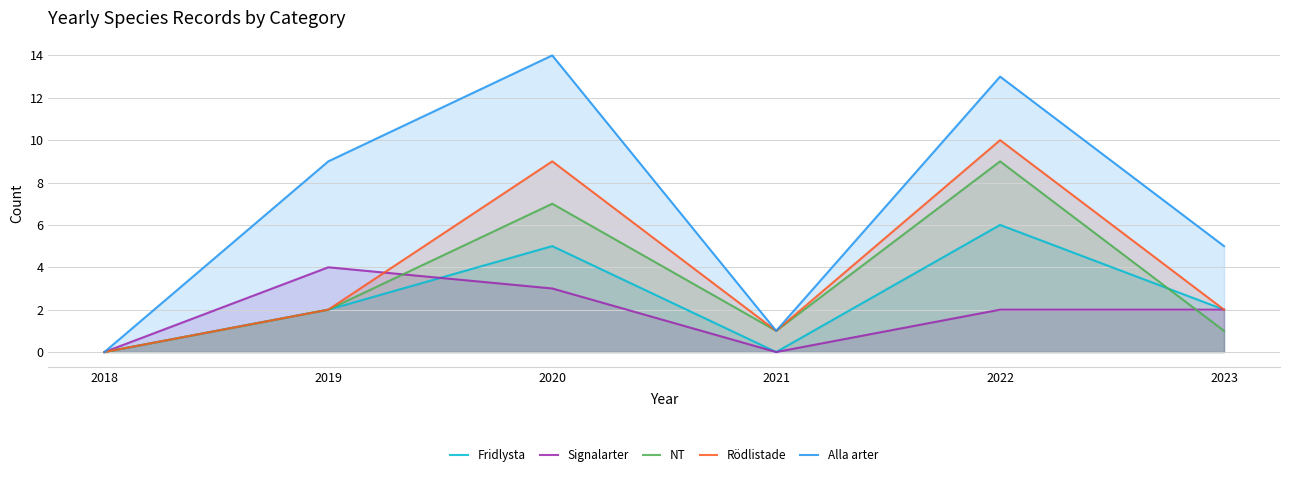

Is the value of Fridlysta at 2019 greater than the value of Signalarter at 2020?

No